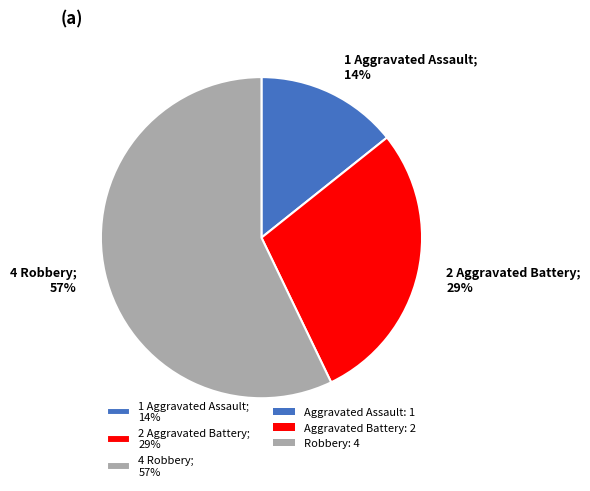

To the nearest percent, what is the average slice percentage?

33%